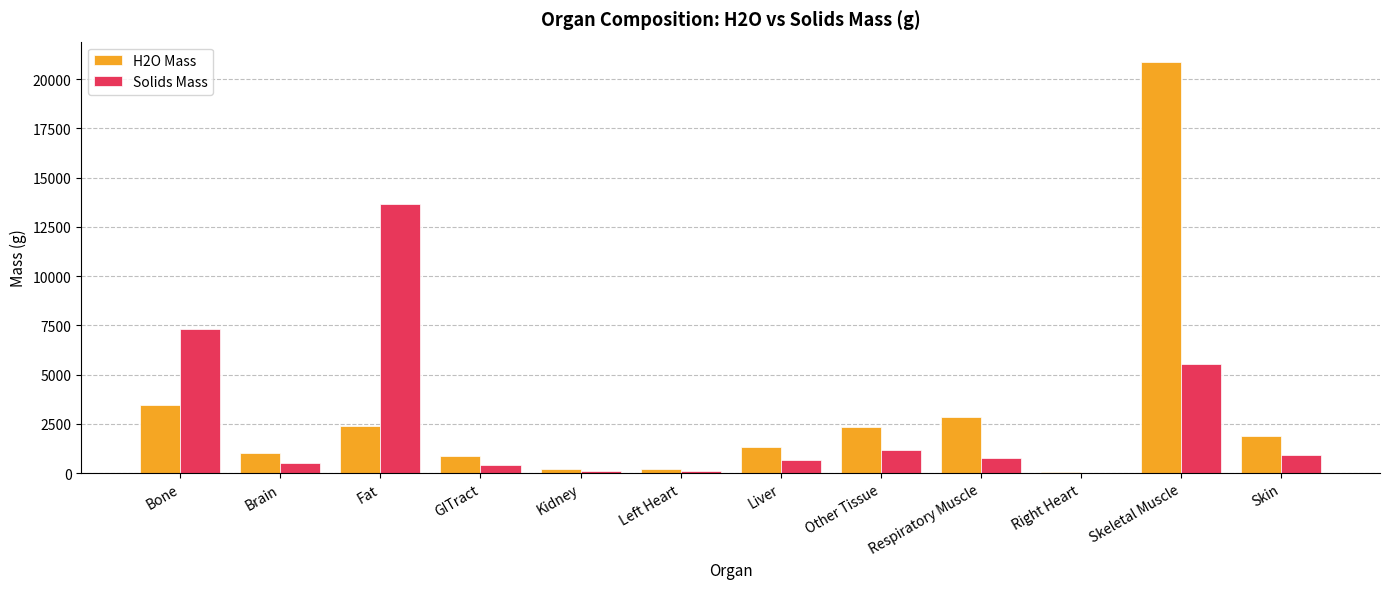

What is the sum of all H2O Mass values?

37383.5